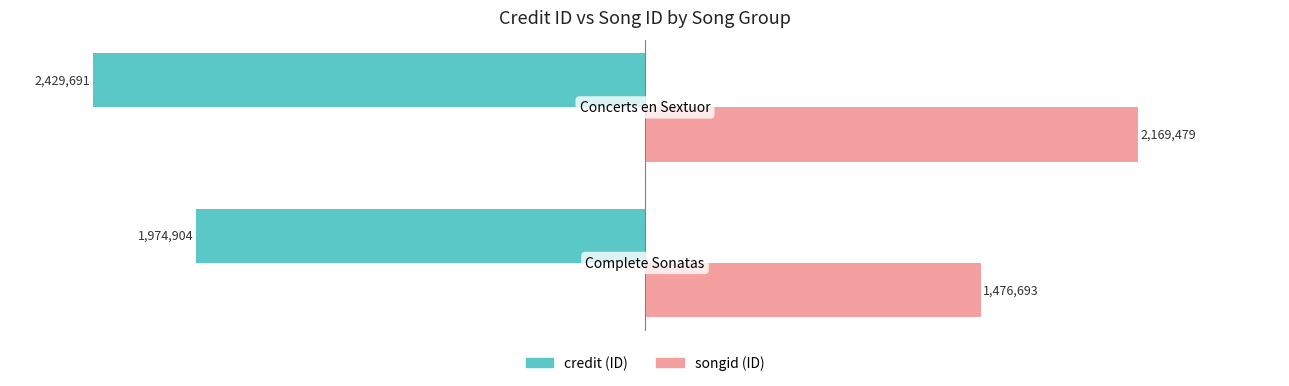

The credit series shows -146.9 at 1. True or false?

False